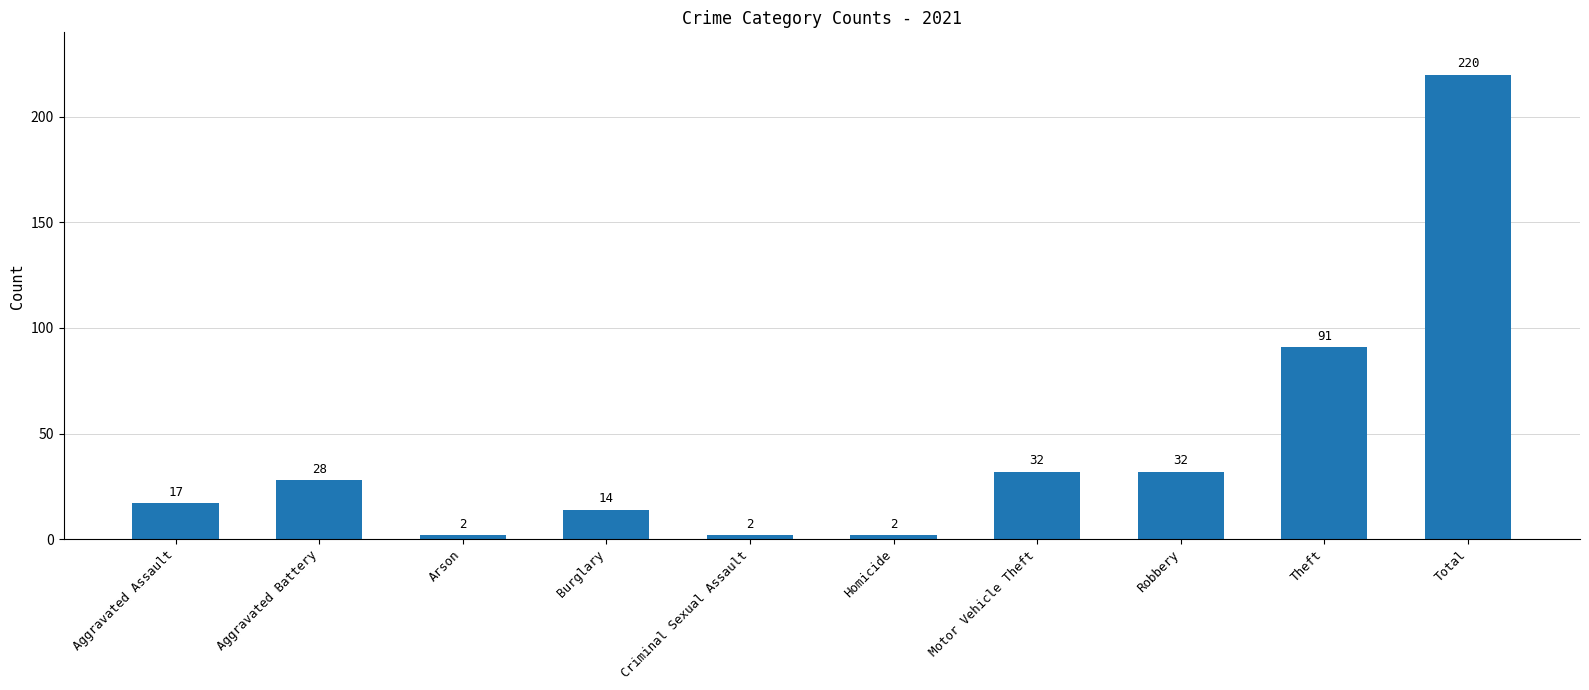

What is the difference between the second highest and second lowest values?

89